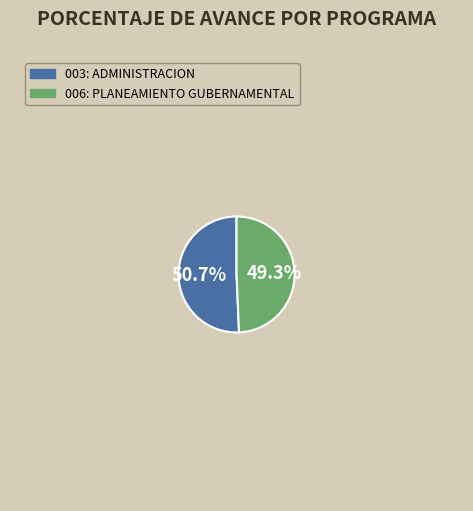

Count the number of slices in the pie.

2